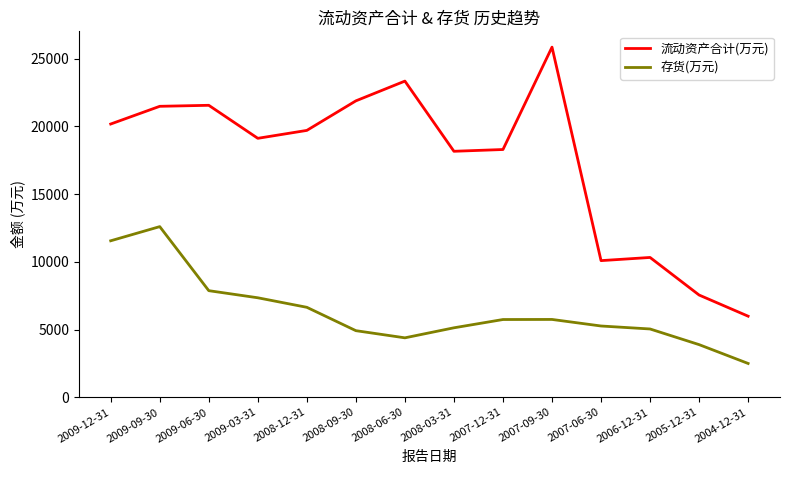

Which series has the widest spread of values?

流动资产合计(万元)